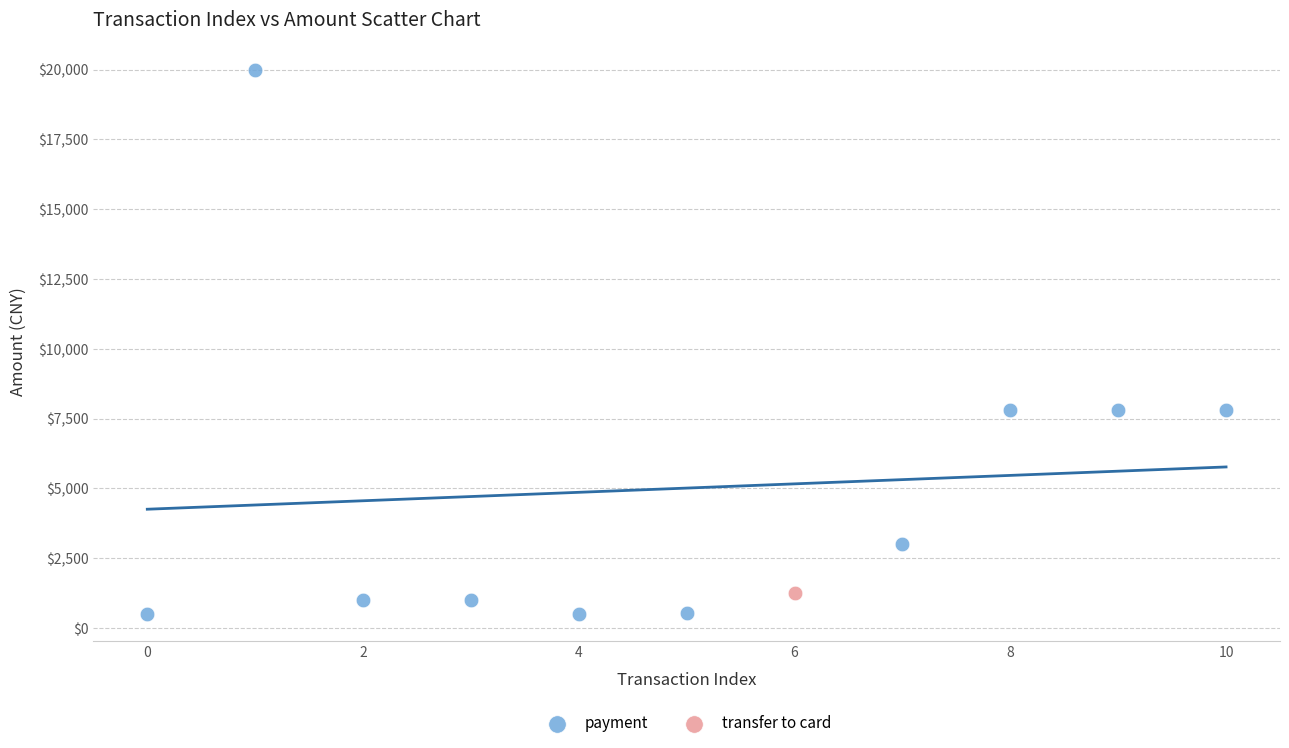

What are all the series names shown in the legend?

payment, transfer to card